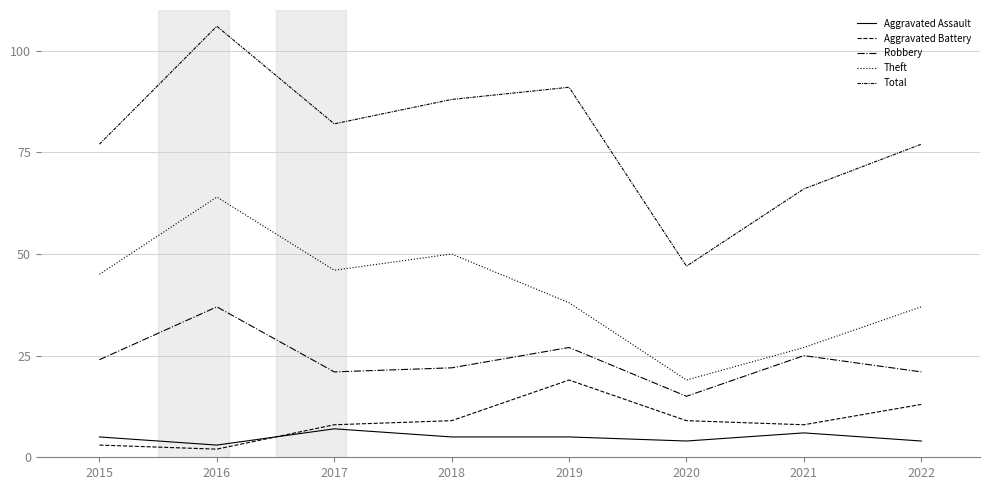

Rank the categories by Robbery value from lowest to highest.

2020, 2017, 2022, 2018, 2015, 2021, 2019, 2016